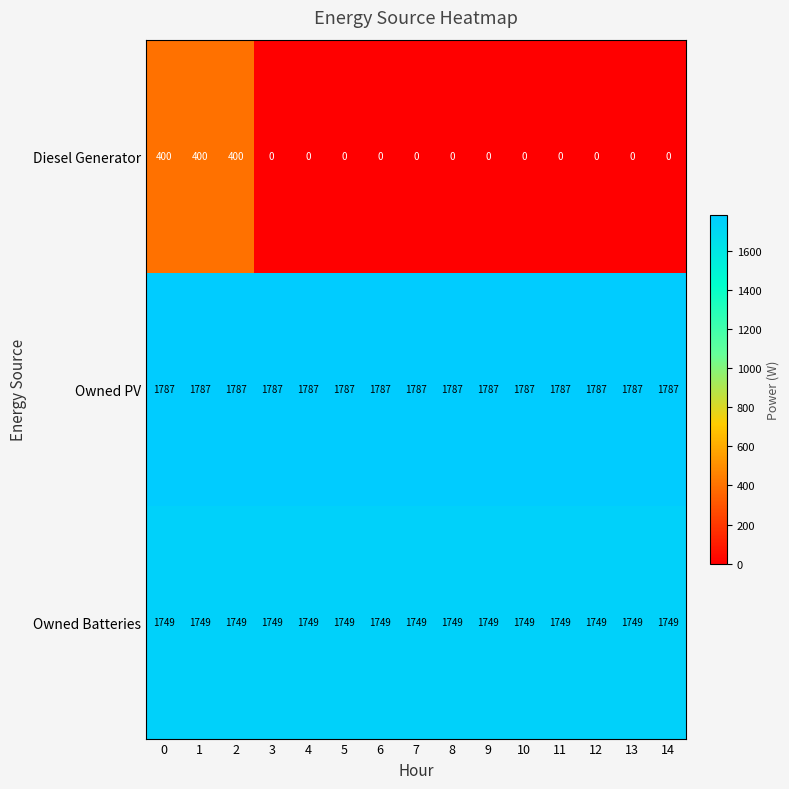

What is the greatest value displayed?

1787